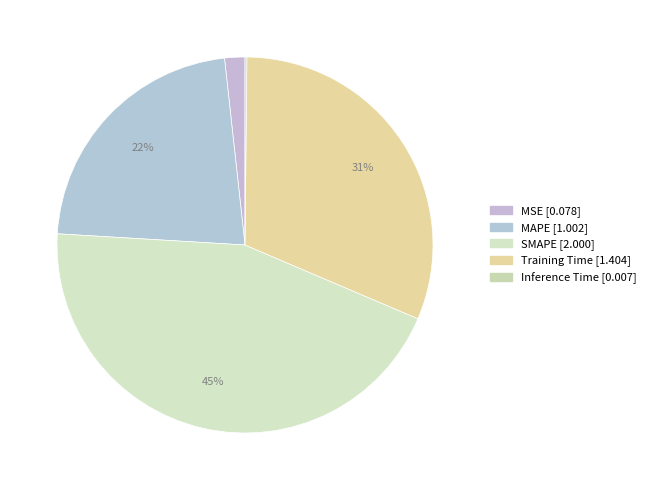

Count the number of slices in the pie.

5